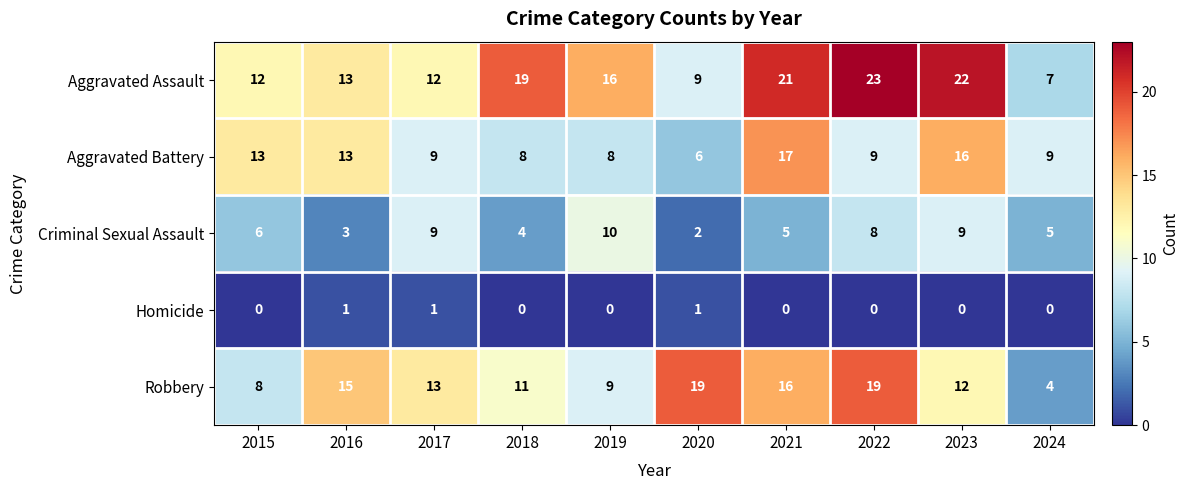

Rank the series by their maximum value, from lowest to highest.

Homicide, Criminal Sexual Assault, Aggravated Battery, Robbery, Aggravated Assault